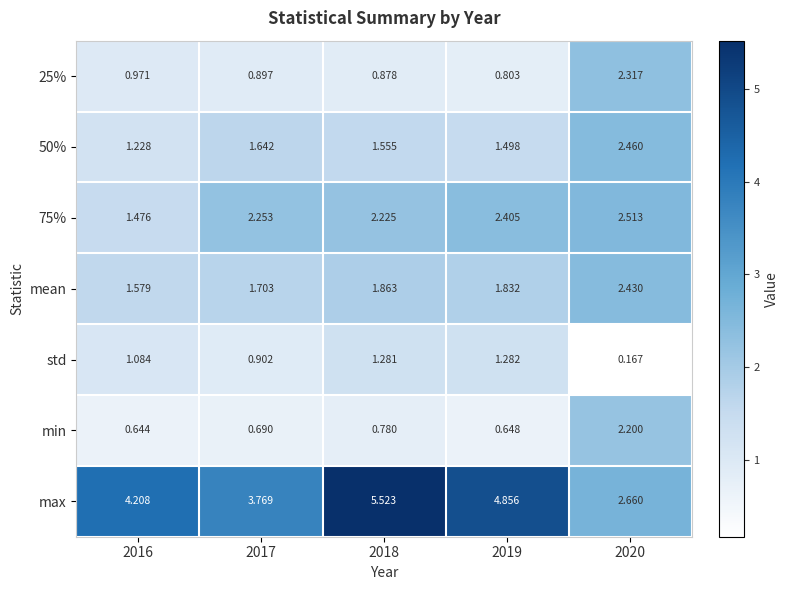

Which series has the largest range (max minus min)?

max